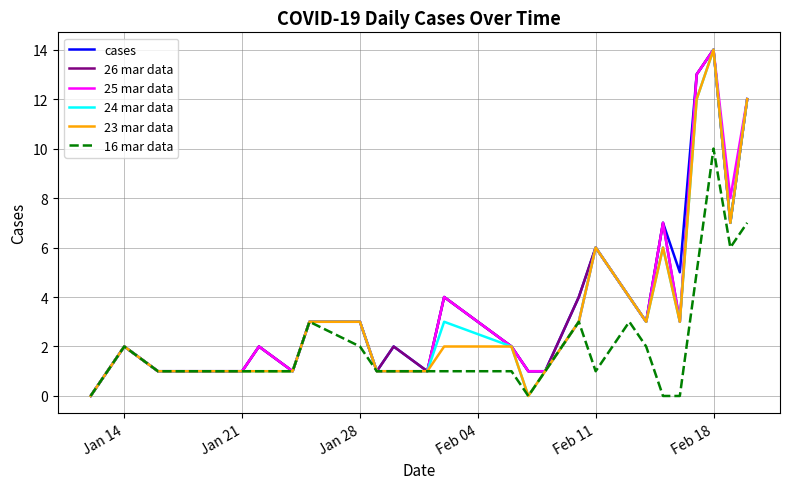

What is the highest value of the 26 mar data series?

14